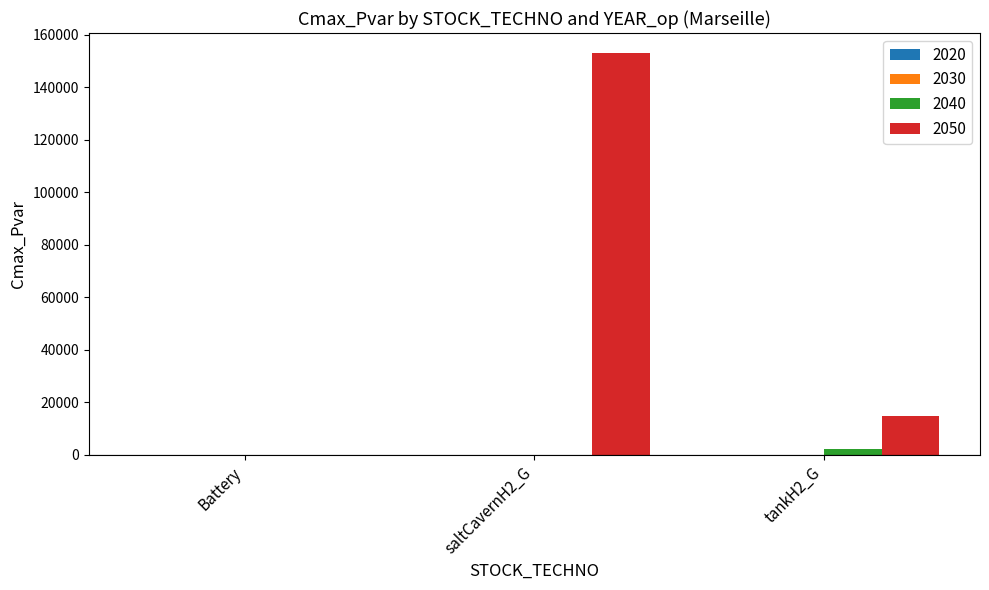

How many groups of bars are there?

3